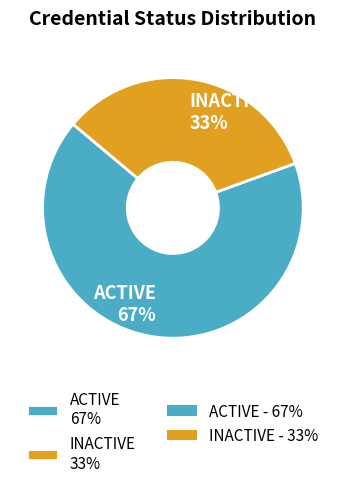

Is INACTIVE the majority of the pie?

No